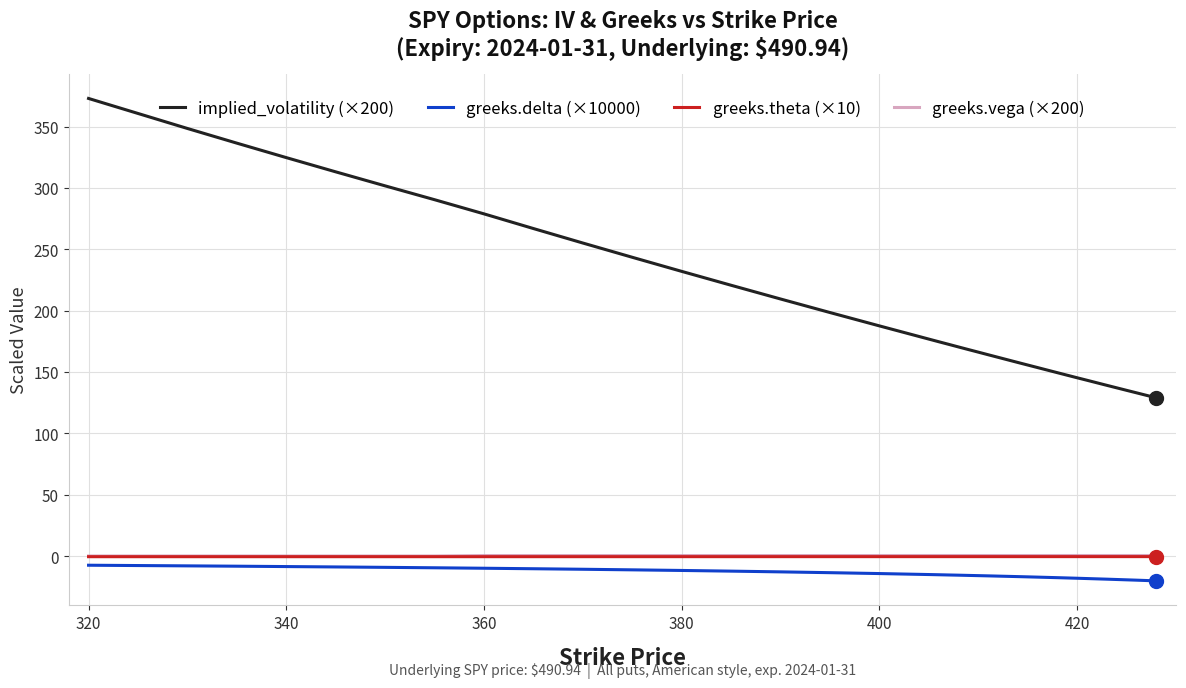

Is this an area chart (filled region under the line)?

No